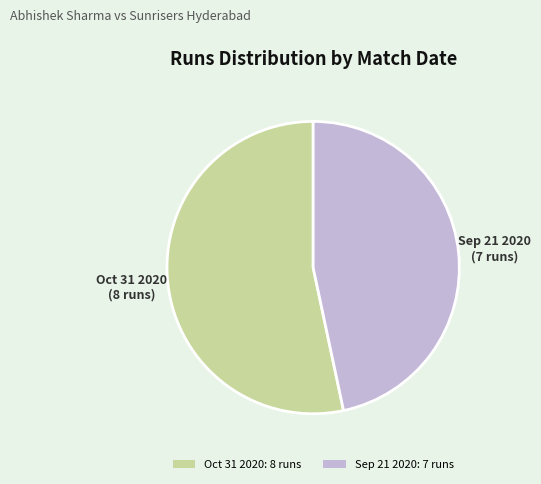

Is the sum of Oct 31 2020: 8 runs and Sep 21 2020: 7 runs greater than half?

Yes